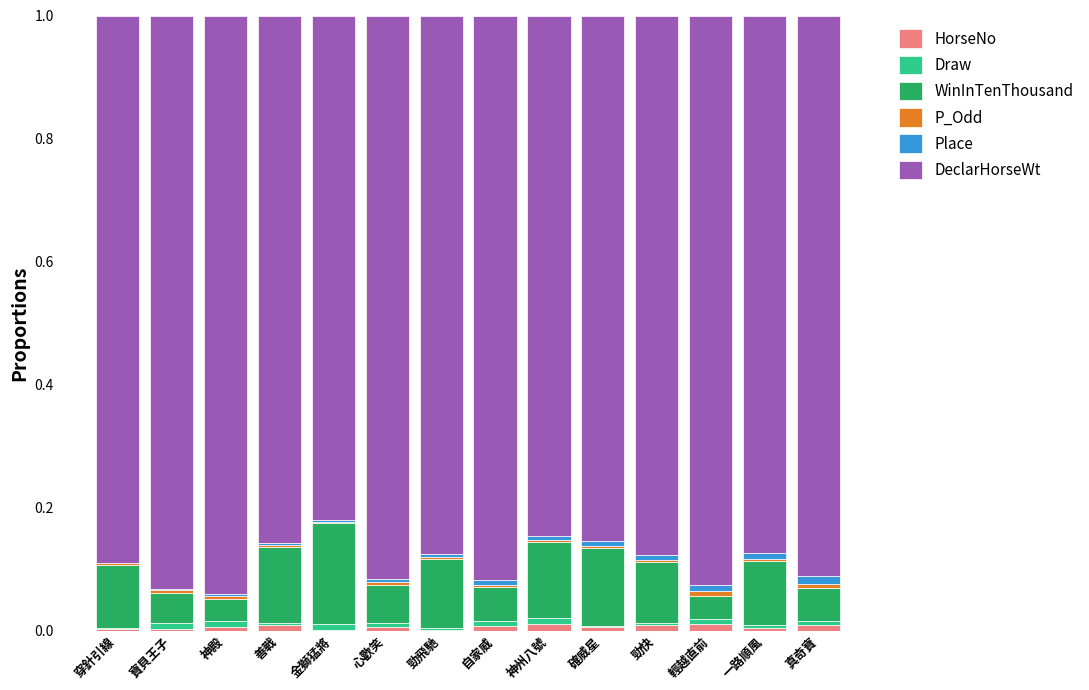

Which series has the largest total across all categories?

DeclarHorseWt